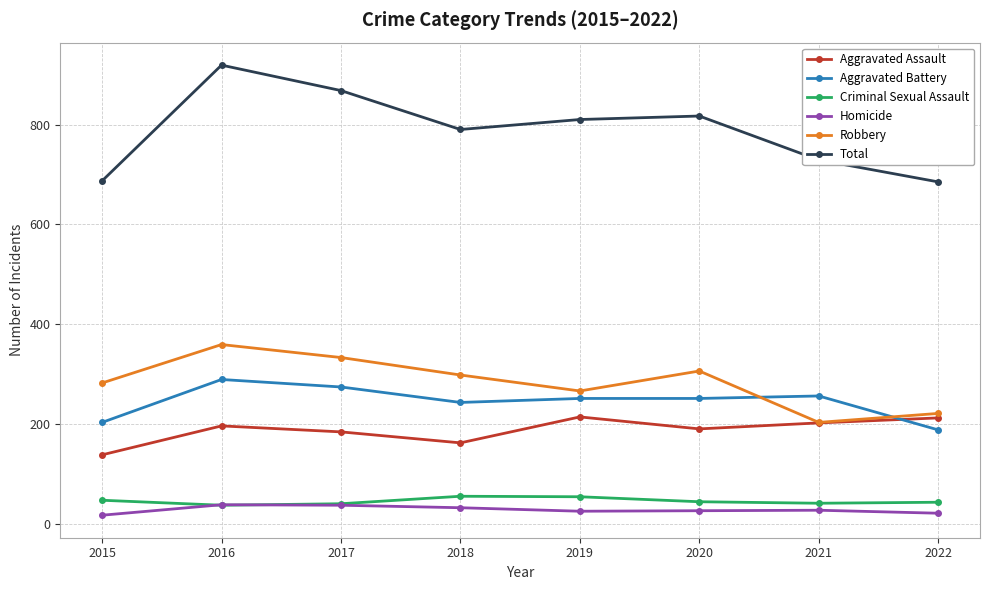

What are all the series names shown in the legend?

Aggravated Assault, Aggravated Battery, Criminal Sexual Assault, Homicide, Robbery, Total